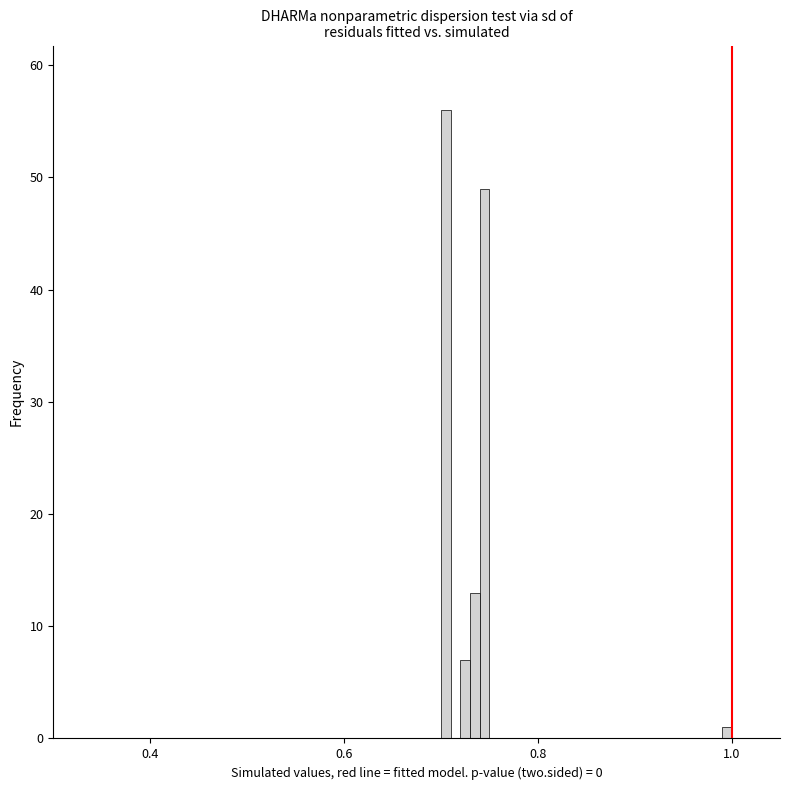

Around what value on the x-axis is the tallest bar? Give the approximate position of its centre, as read against the axis.

0.70